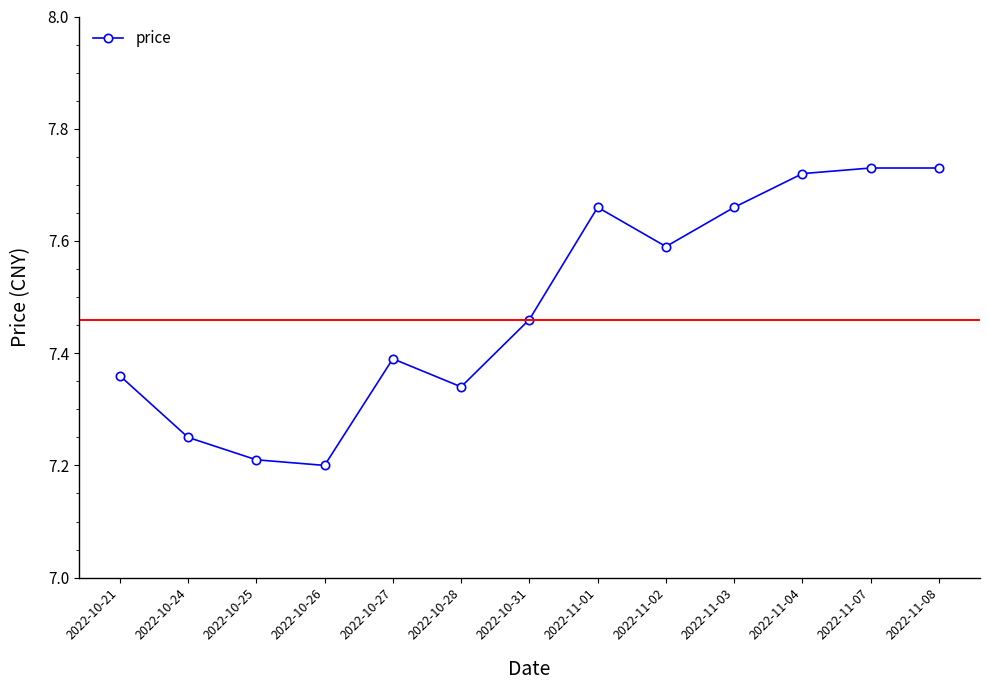

The chart shows a value of 12.2 at 2022-11-04. True or false?

False